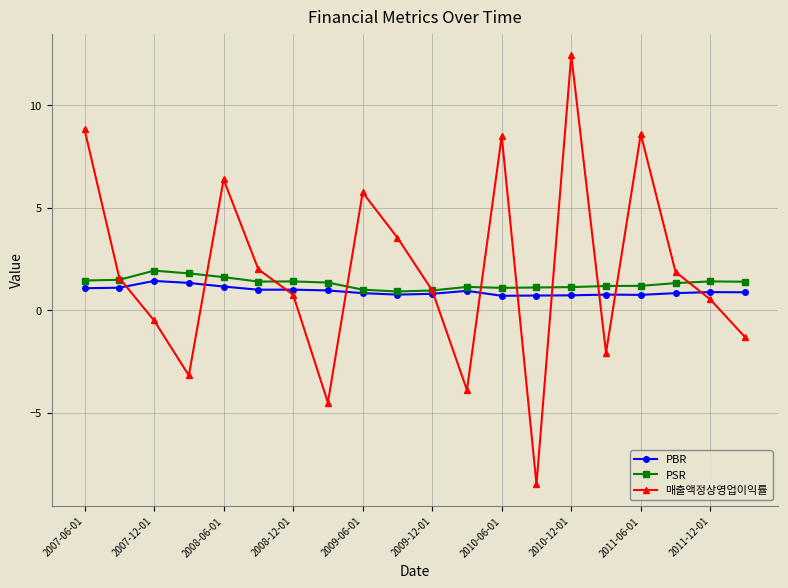

How many interior local valleys does the 매출액정상영업이익률 series have?

5